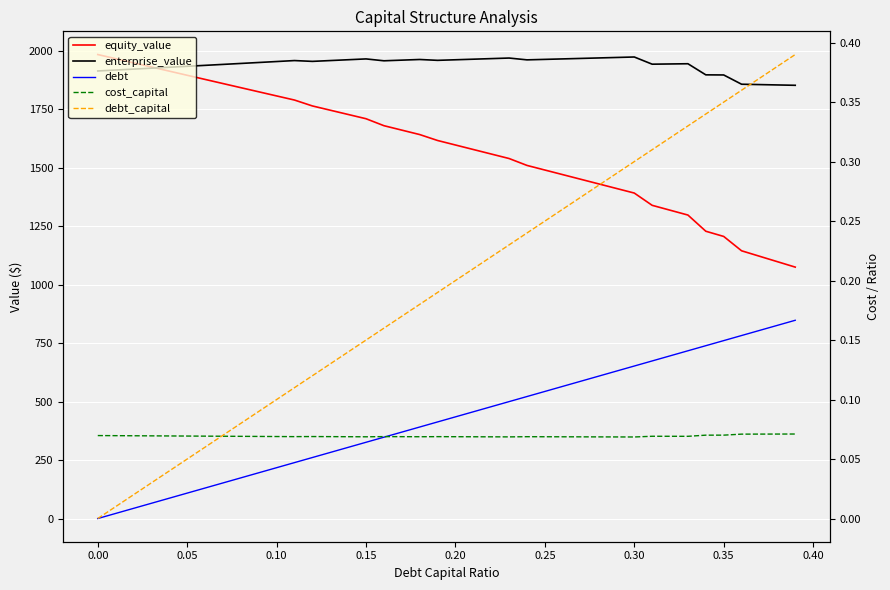

Is the value of cost_capital at 30 greater than the value of equity_value at 37?

No